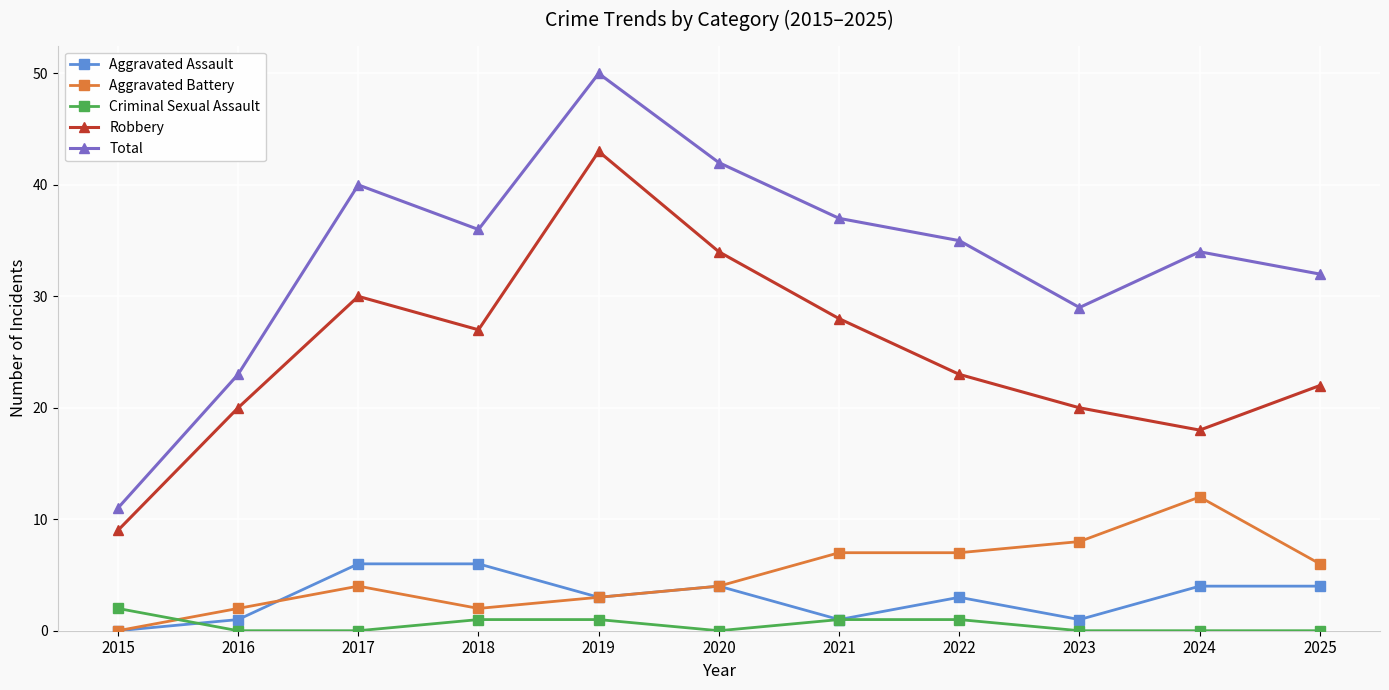

At which label is Robbery closest to 26?

2018